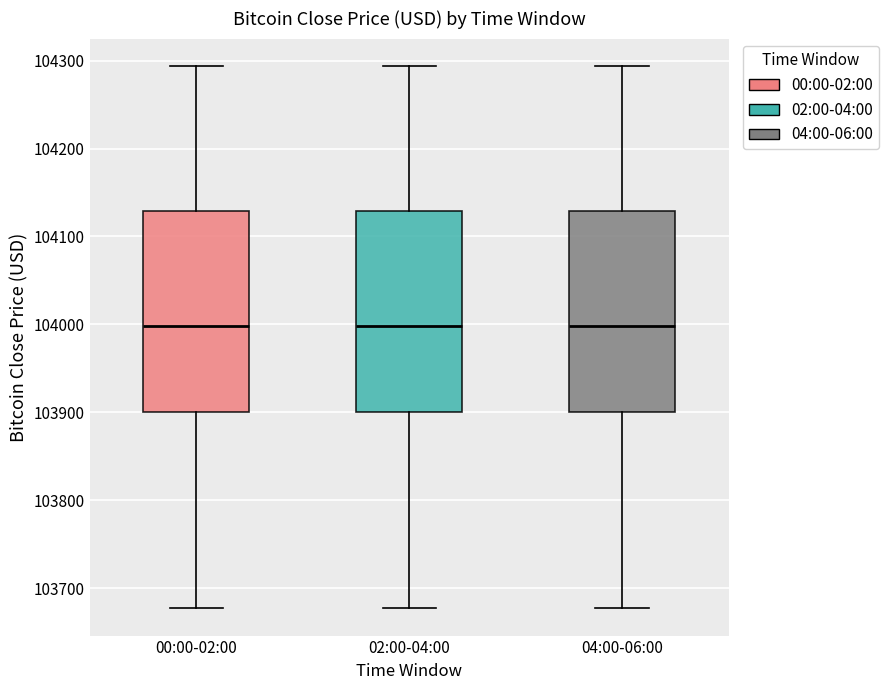

Reading left to right, read every box against the y-axis: the position of its median line, the range the box covers, and the ends of its whiskers. The values are not printed on the chart, so give them approximately, as read against the axis.

00:00-02:00: median 104000, box 103900 to 104130, whiskers 103680 to 104290
02:00-04:00: median 104000, box 103900 to 104130, whiskers 103680 to 104290
04:00-06:00: median 104000, box 103900 to 104130, whiskers 103680 to 104290